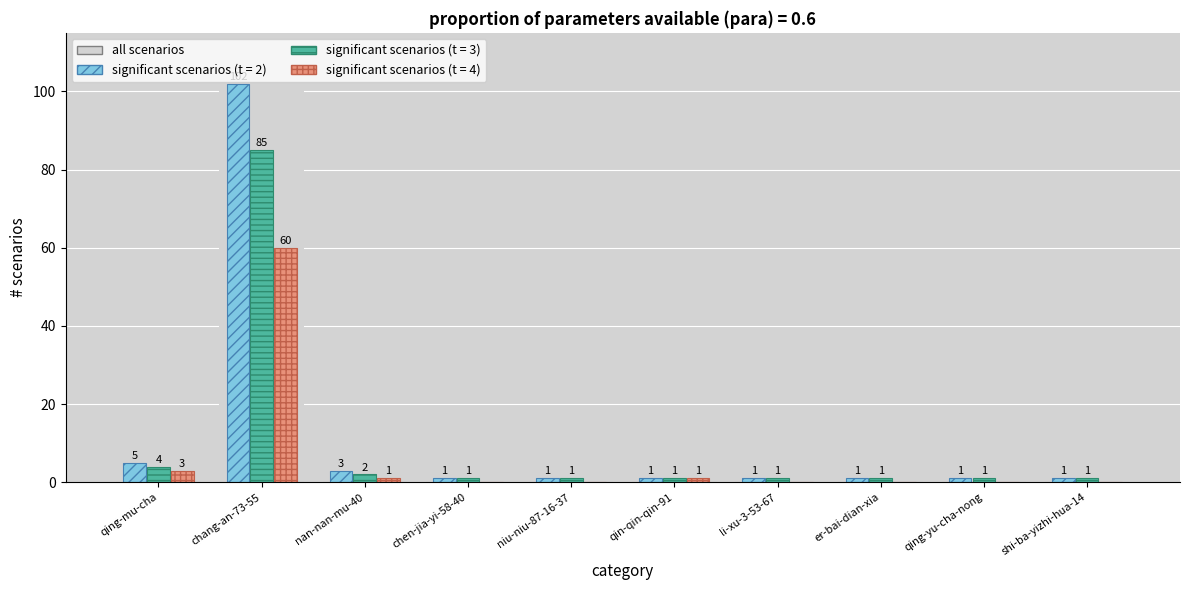

Which category has the highest value in the significant scenarios (t = 2) series?

chang-an-73-55